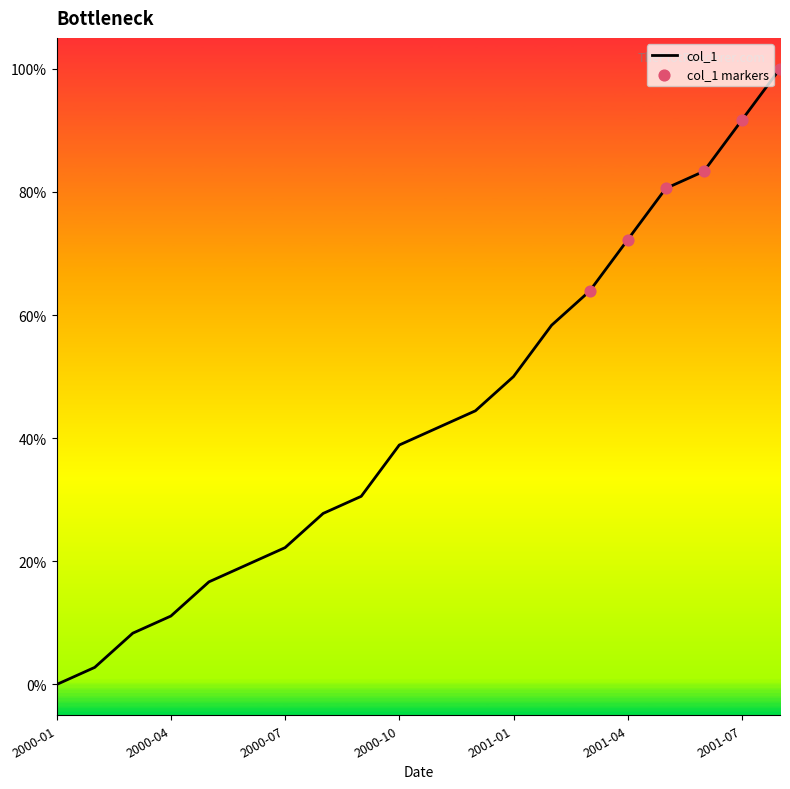

Does the chart have visible grid lines?

No